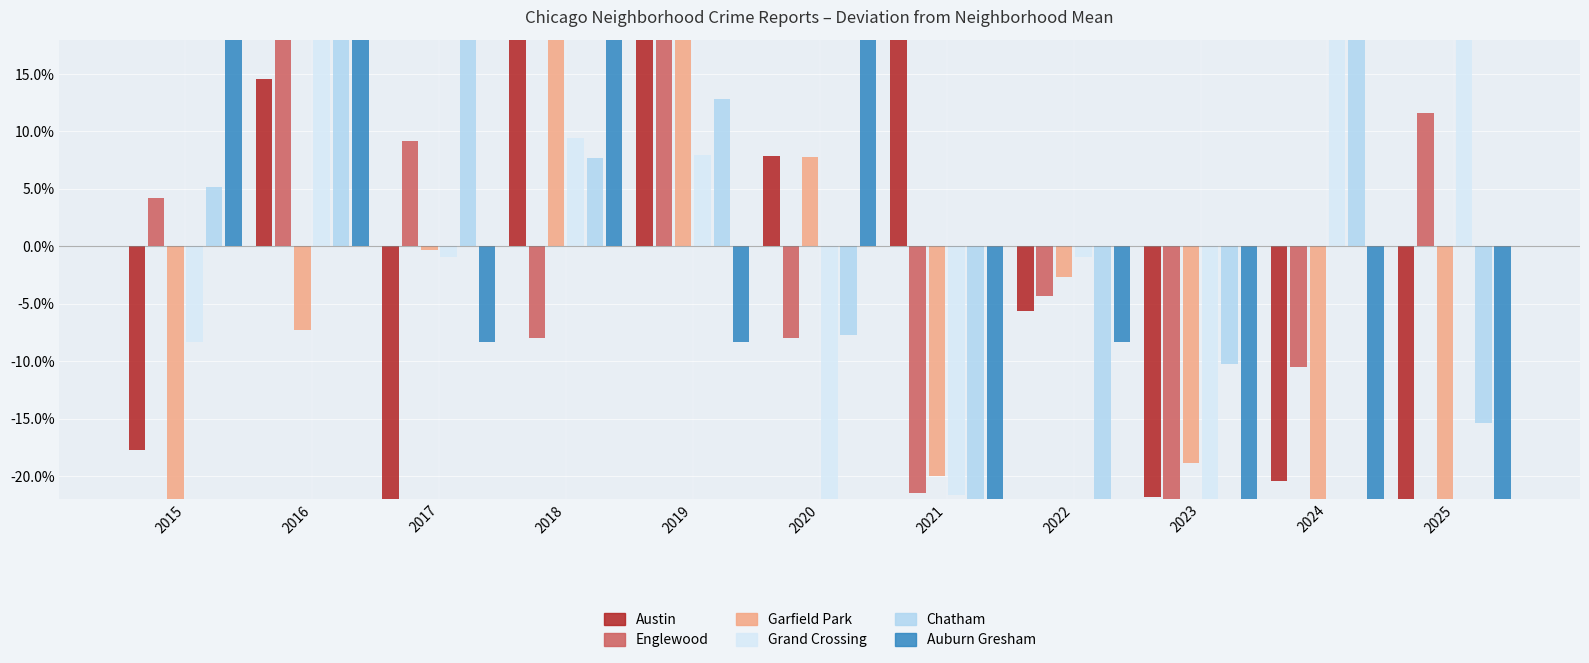

True or false: Garfield Park has a value of -39.7 at 2015.

True